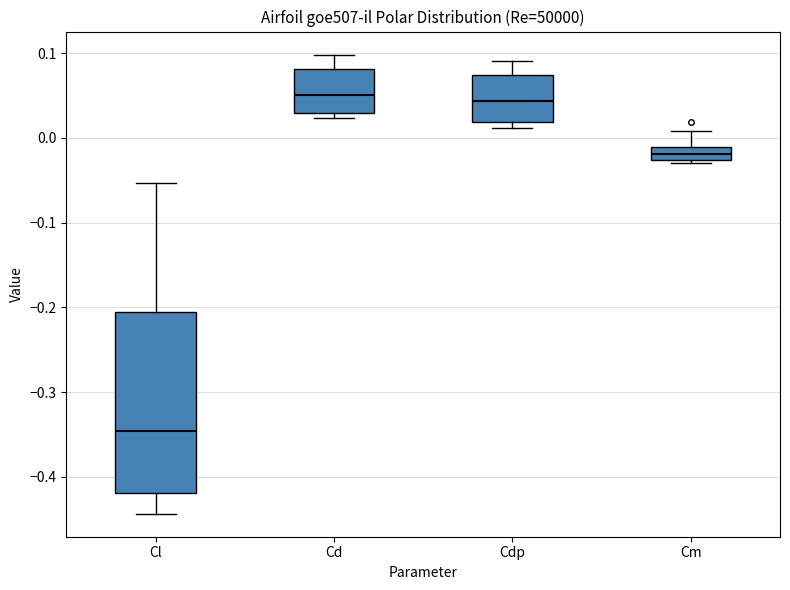

Comparing the boxes themselves (not the whiskers), which one is the tallest?

Cl